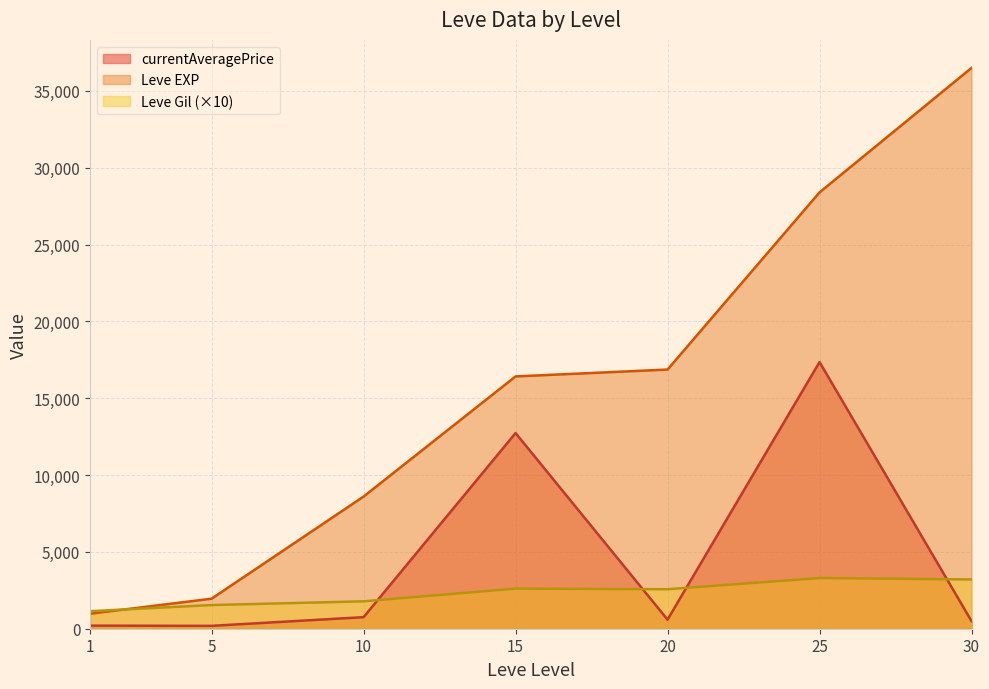

Where does the Leve Gil series first go above 203?

15